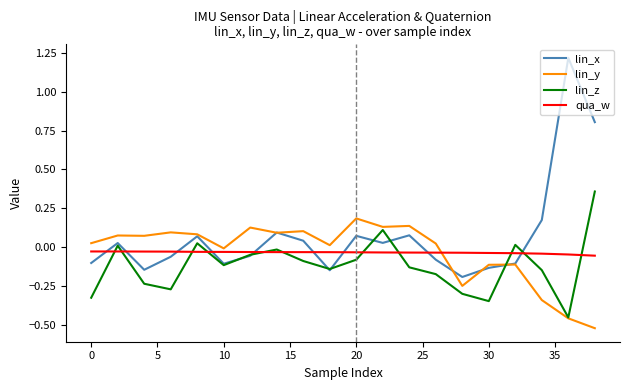

What is the highest value of the lin_x series?

1.2